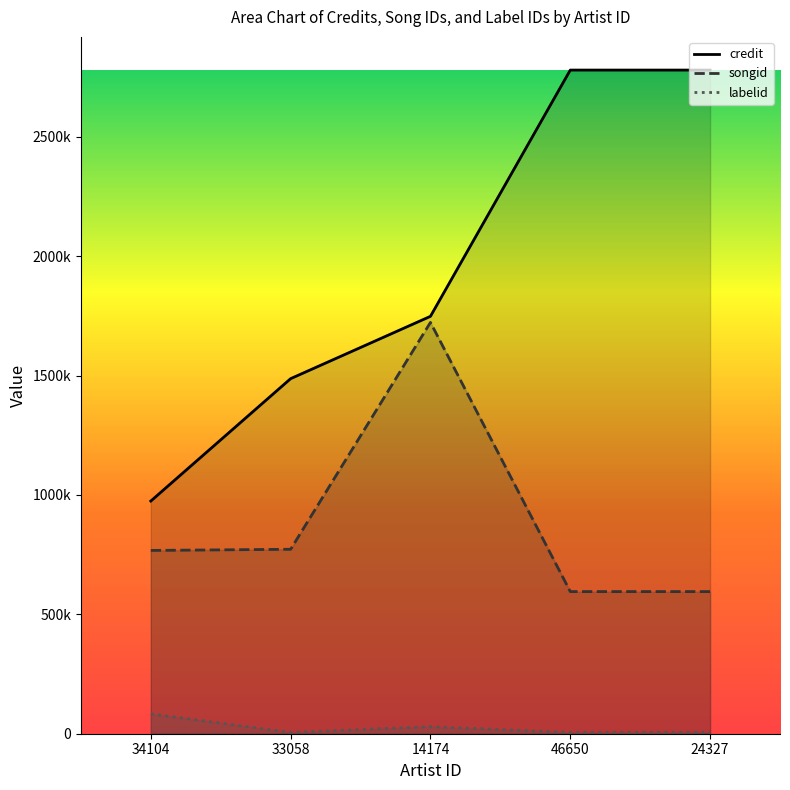

How many data points does each series have?

5